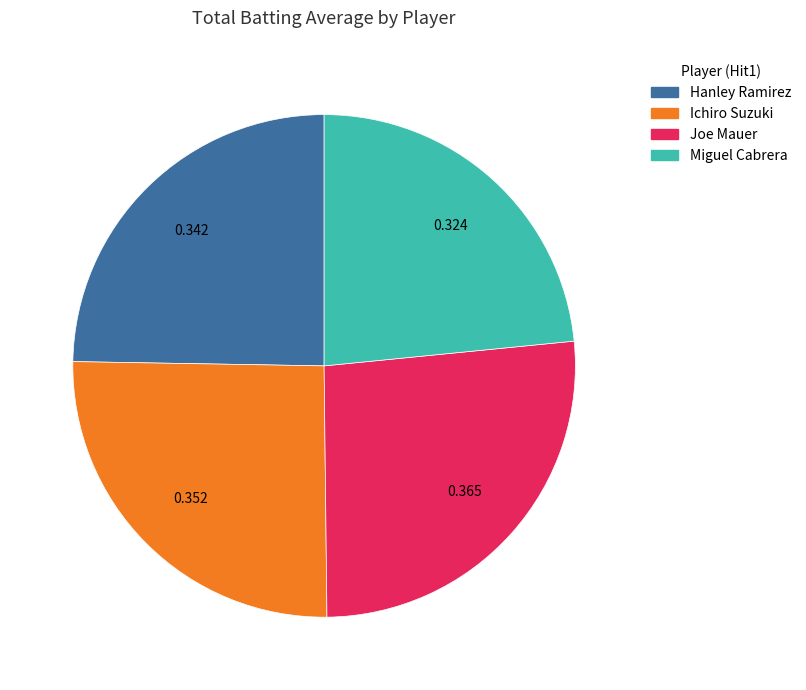

How many segments does this pie chart have?

4